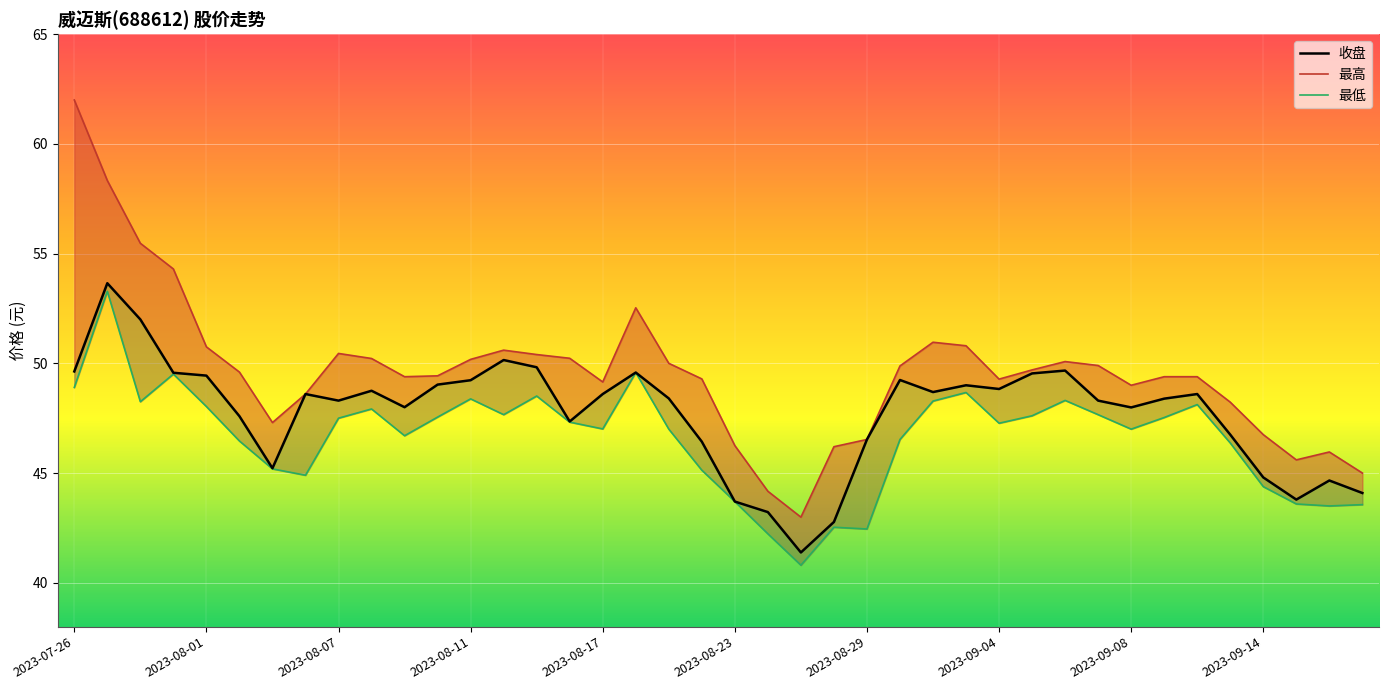

What are all the series names shown in the legend?

收盘, 最高, 最低